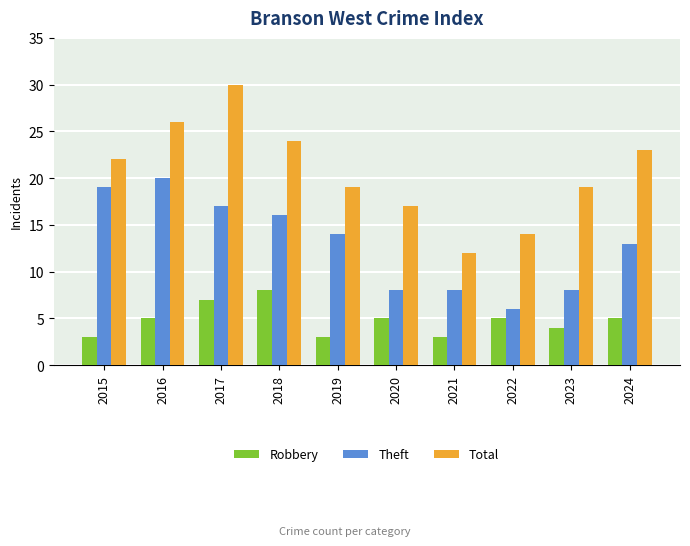

The value of Robbery at 2016 is 5. True or false?

True